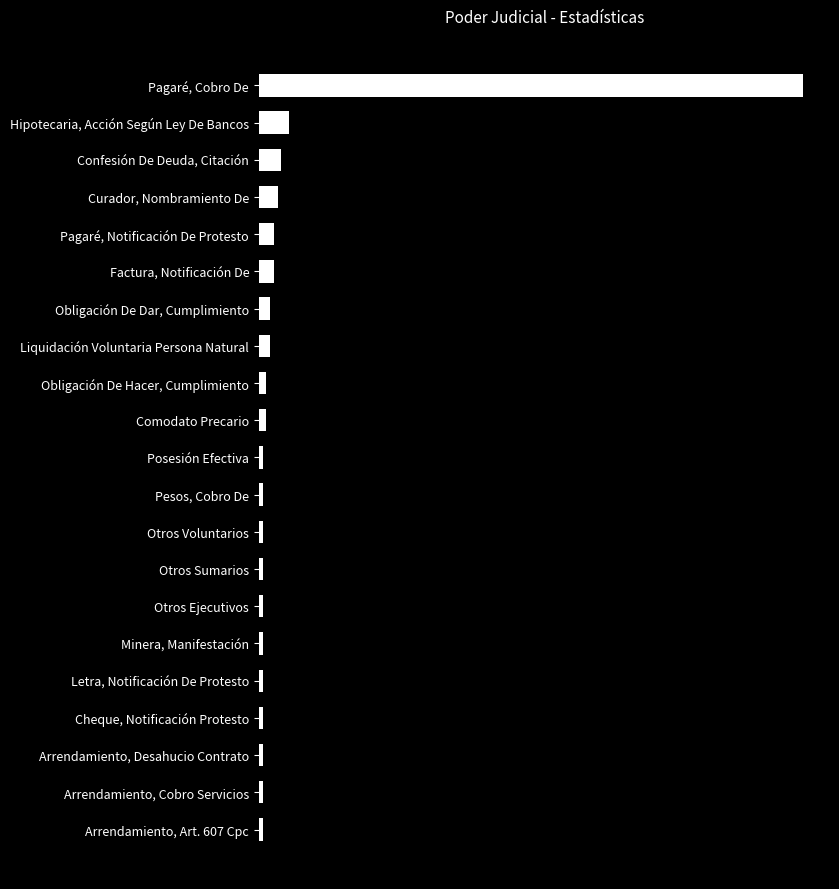

Does the chart contain any negative values?

No